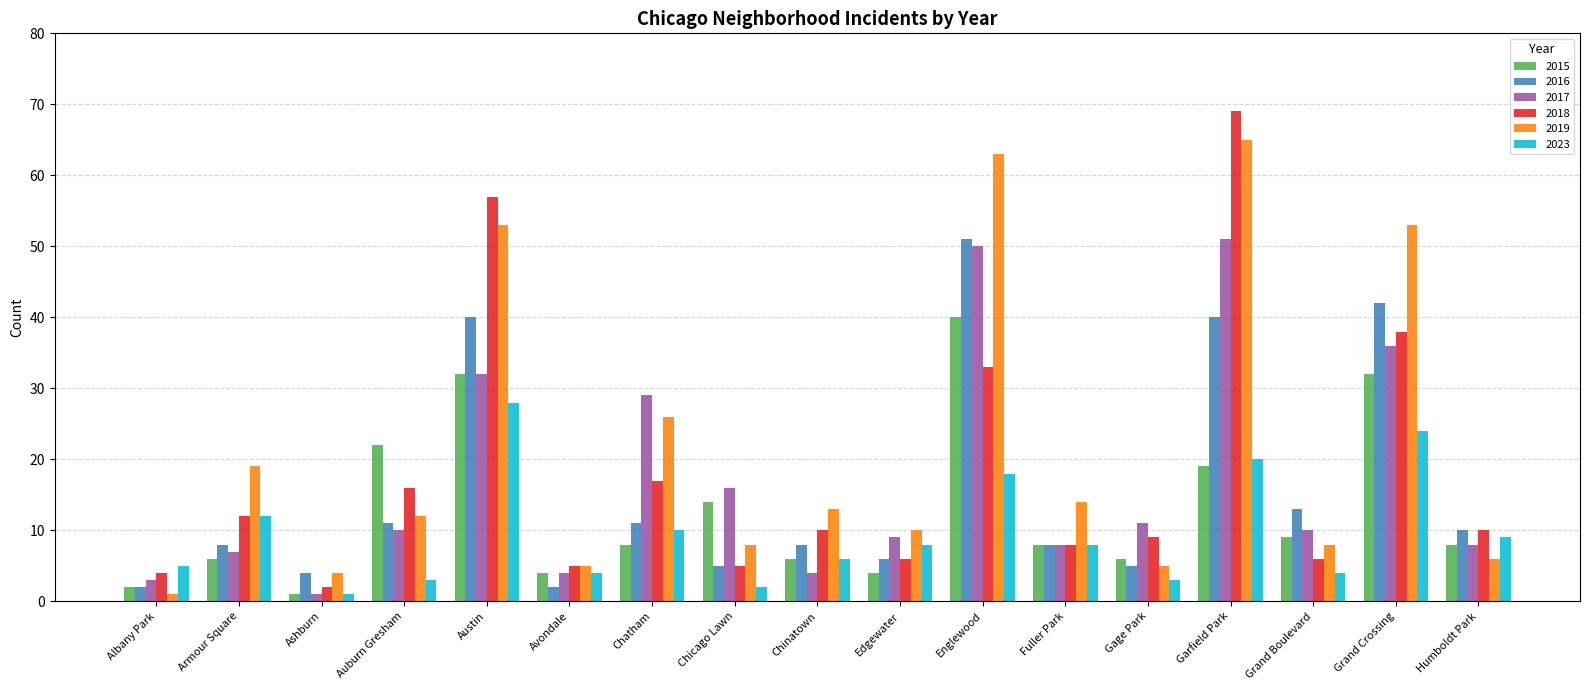

What is the label of the 14th bar from the right?

Auburn Gresham